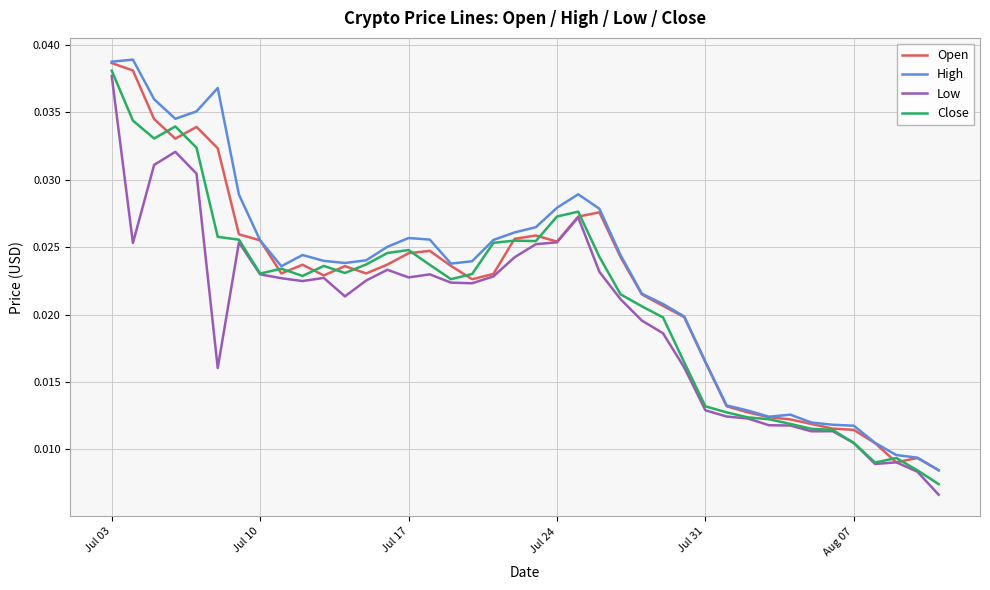

List the series in order of their overall mean, highest first.

High, Open, Close, Low